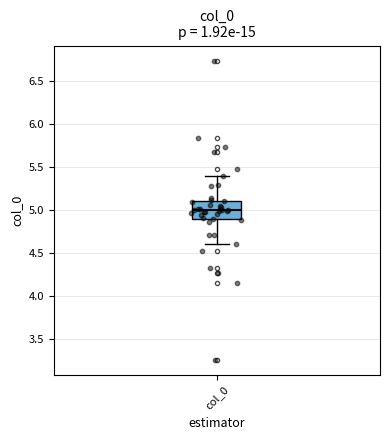

Read this box plot against the y-axis: the position of the median line, the range covered by the box, and the ends of both whiskers. The values are not printed on the chart, so give them approximately, as read against the axis.

median 5.0, box 4.9 to 5.1, whiskers 4.6 to 5.4